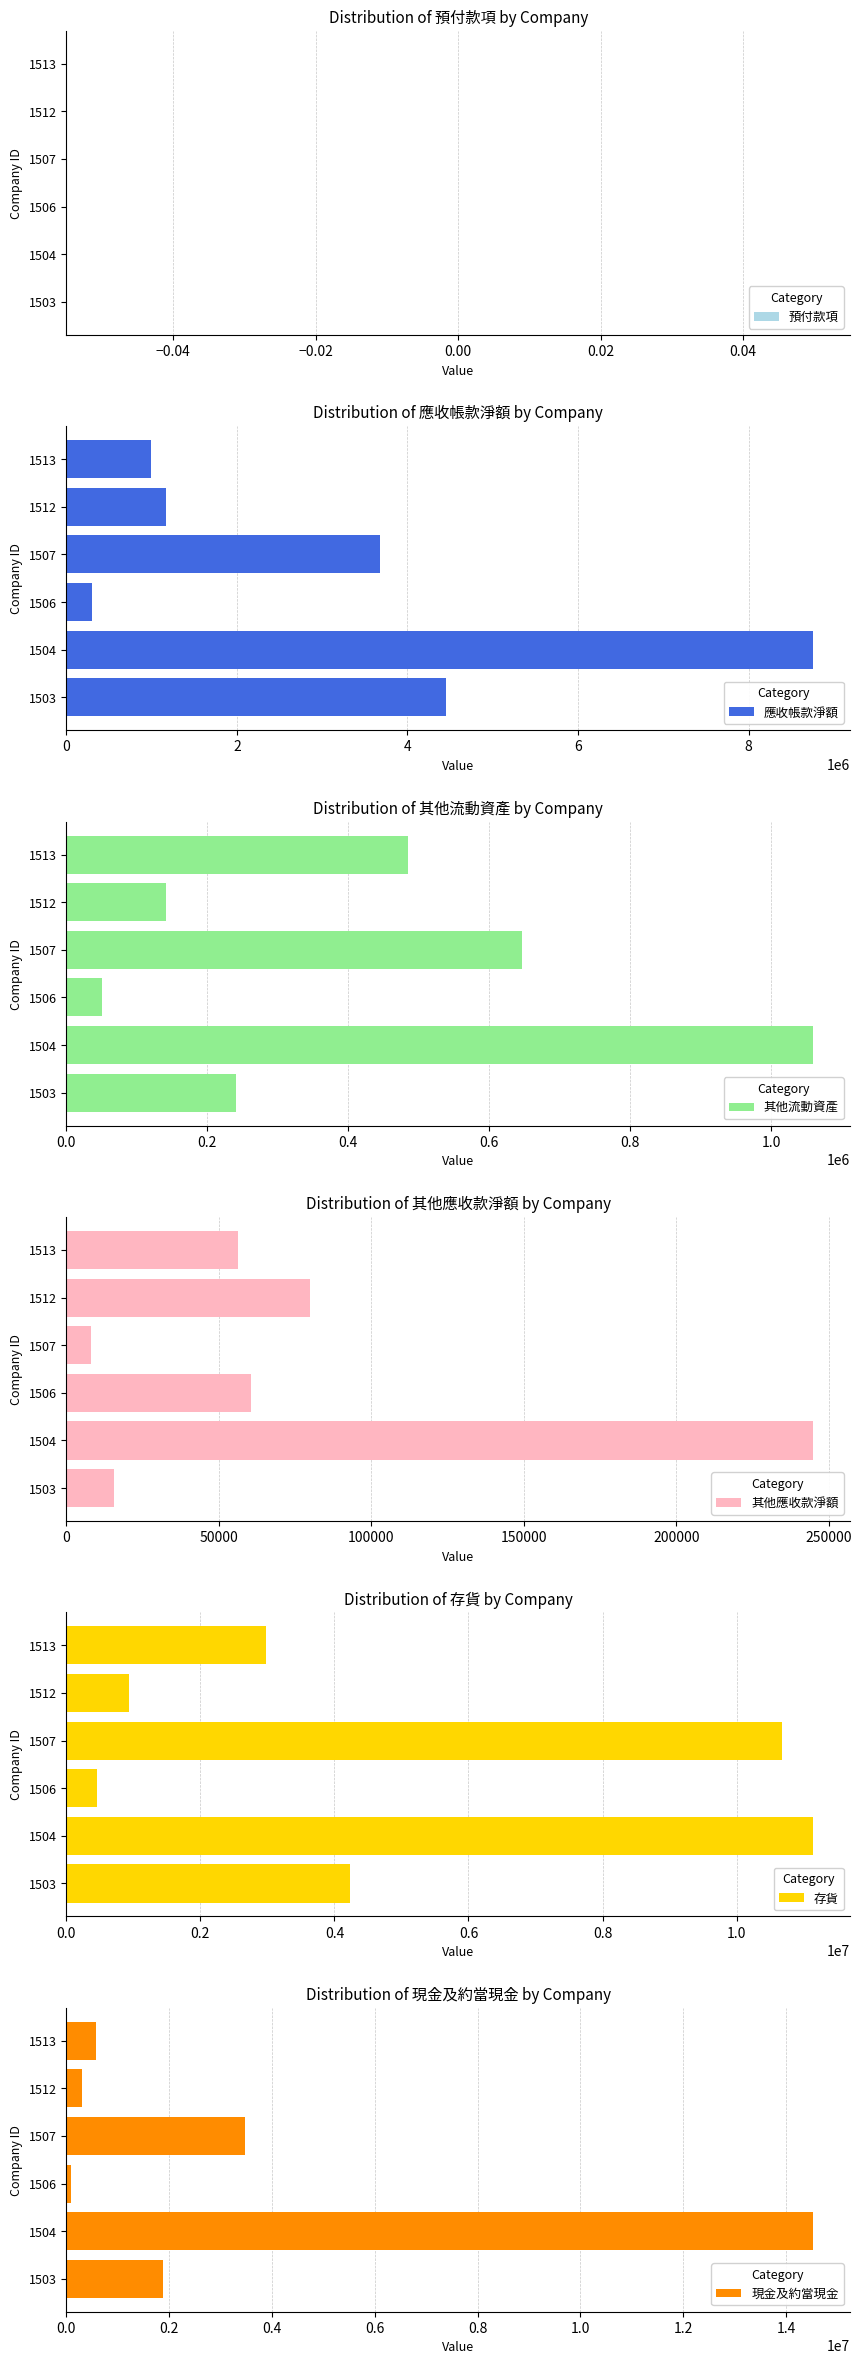

How many groups of bars are there?

6